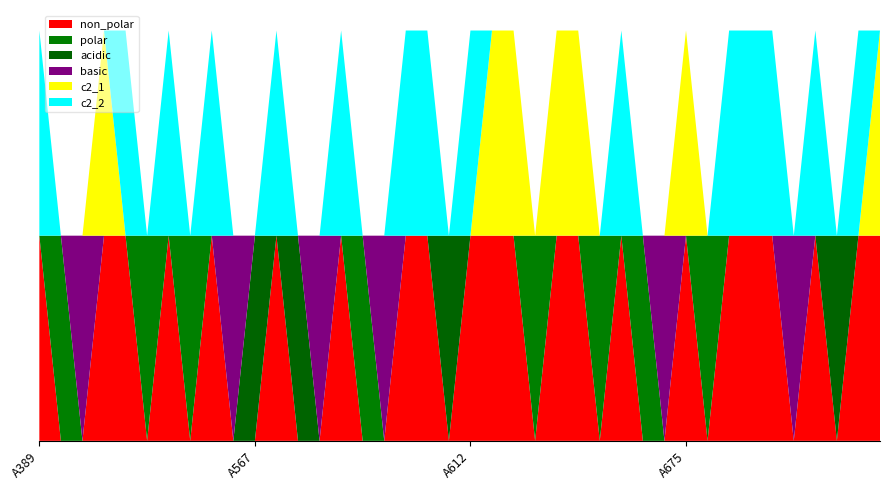

Reading right to left, list all the values displayed in this chart.

non_polar: 1	1	0	1	0	1	1	1	0	1	0	0	1	0	1	1	0	1	1	1	0	1	1	0	0	1	0	0	1	0	0	1	0	1	0	1	1	0	0	1
polar: 0	0	0	0	0	0	0	0	1	0	0	1	0	1	0	0	1	0	0	0	0	0	0	0	1	0	0	0	0	0	0	0	1	0	1	0	0	0	1	0
acidic: 0	0	1	0	0	0	0	0	0	0	0	0	0	0	0	0	0	0	0	0	1	0	0	0	0	0	0	1	0	1	0	0	0	0	0	0	0	0	0	0
basic: 0	0	0	0	1	0	0	0	0	0	1	0	0	0	0	0	0	0	0	0	0	0	0	1	0	0	1	0	0	0	1	0	0	0	0	0	0	1	0	0
c2_1: 1	0	0	0	0	0	0	0	0	1	0	0	0	0	1	1	0	1	1	0	0	0	0	0	0	0	0	0	0	0	0	0	0	0	0	0	1	0	0	0
c2_2: 0	1	0	1	0	1	1	1	0	0	0	0	1	0	0	0	0	0	0	1	0	1	1	0	0	1	0	0	1	0	0	1	0	1	0	1	0	0	0	1